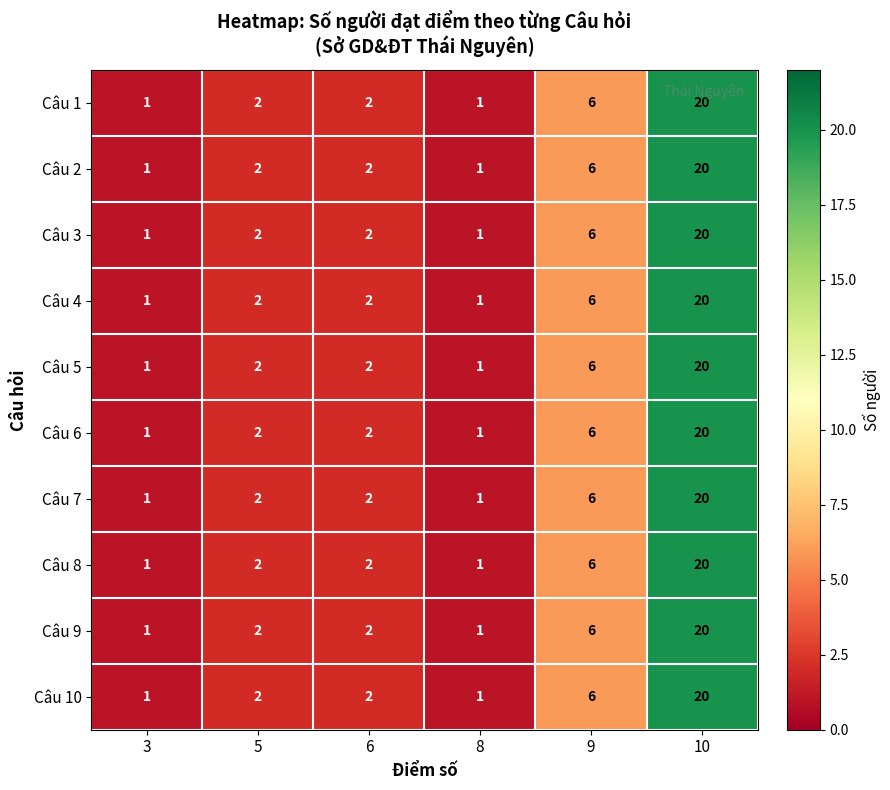

Is it true that Câu 3 equals 9 at 9?

False